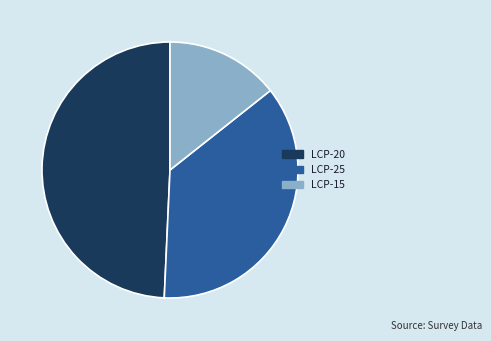

Do LCP-20 and LCP-25 together represent more than half of the pie?

Yes